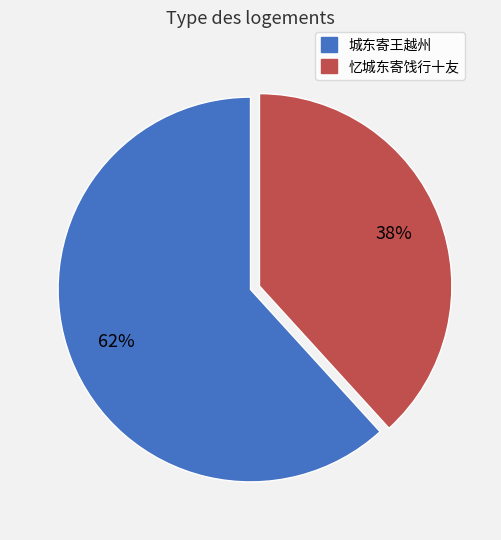

Is 城东寄王越州 the majority of the pie?

Yes